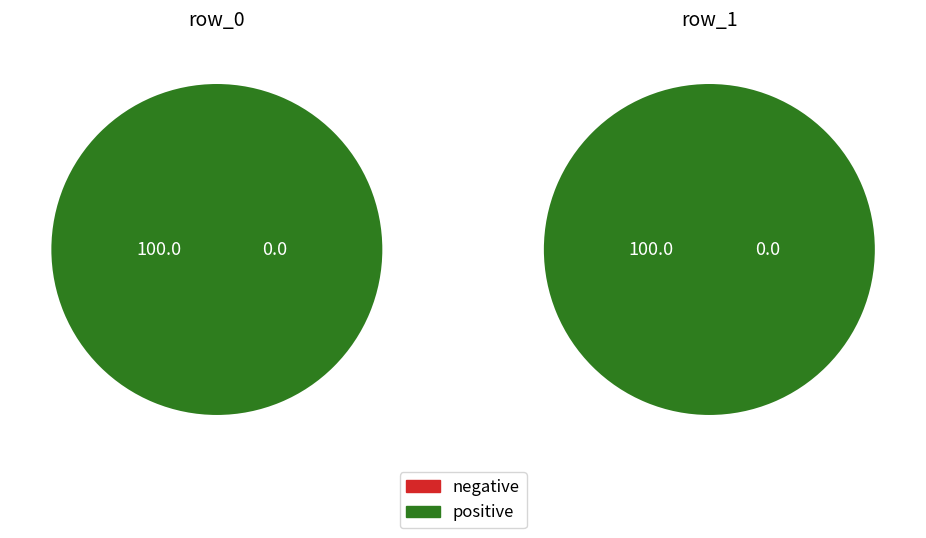

What percentage is NOT represented by row_1?

50.0%